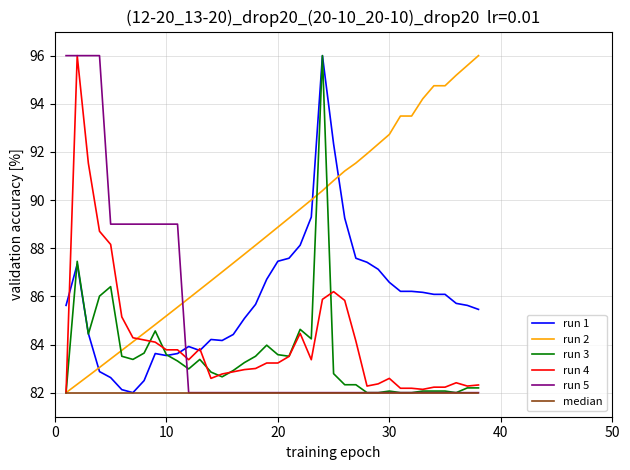

What is the minimum value shown in the chart?

82.0